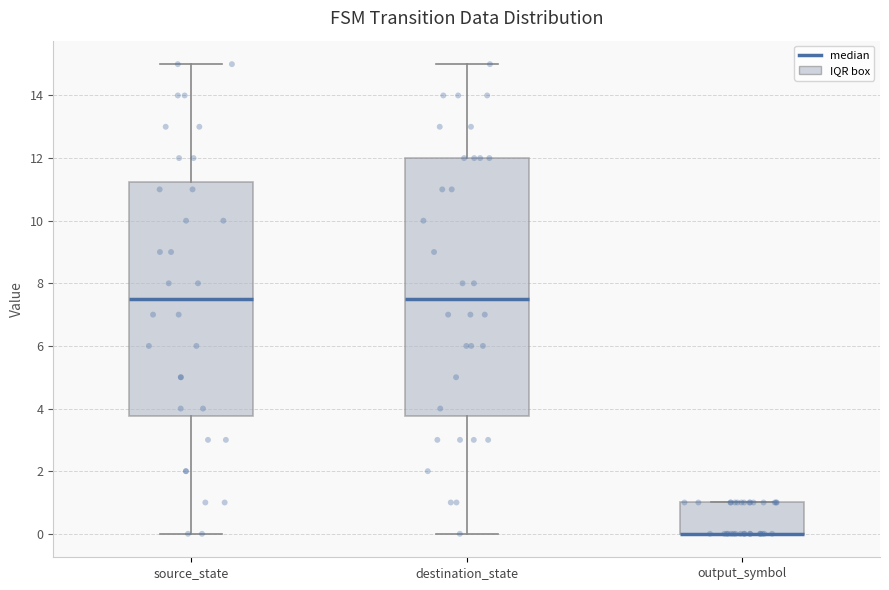

Which box is the tallest, from its lower edge to its upper edge?

destination_state